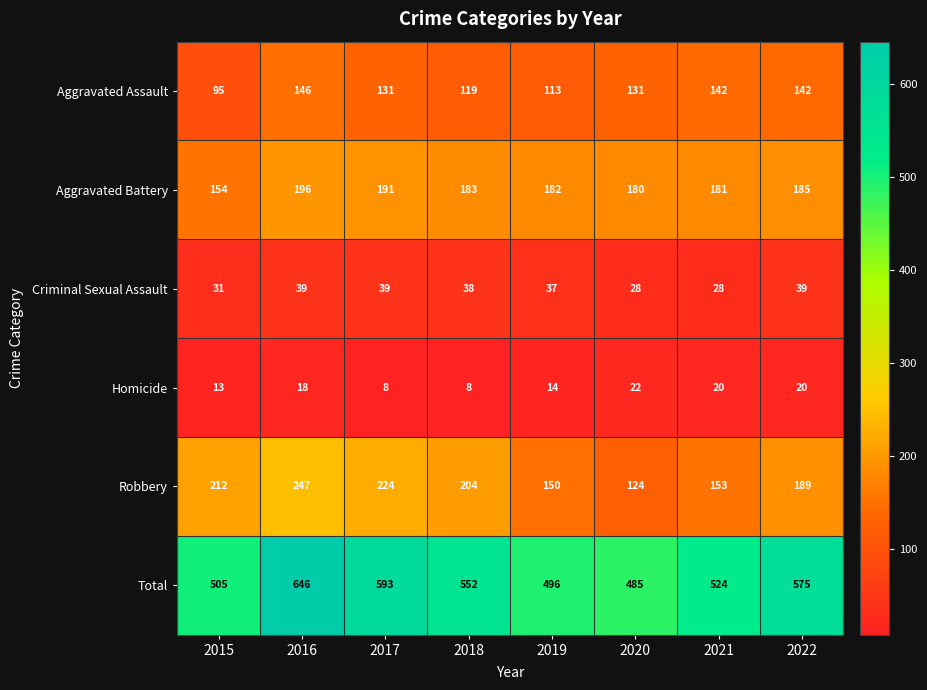

What is the sum of the Homicide values at 2017 and 2018?

16